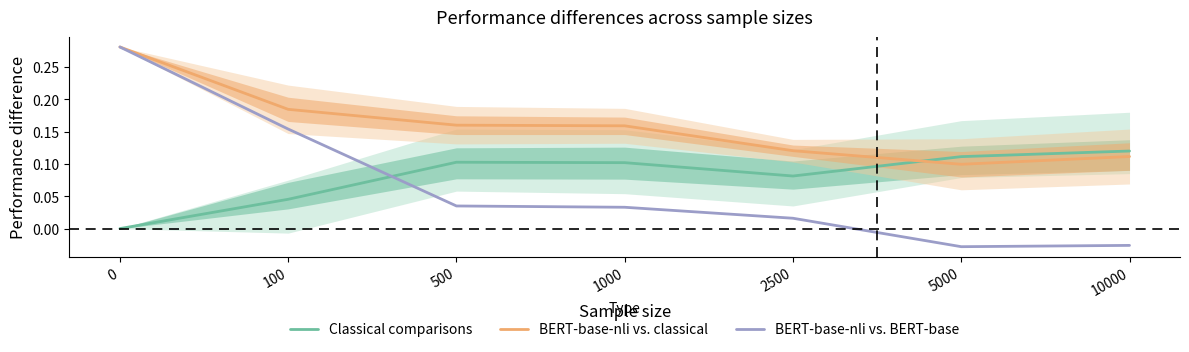

Rank the categories by BERT-base-nli vs. classical value from lowest to highest.

5000, 10000, 2500, 1000, 500, 100, 0